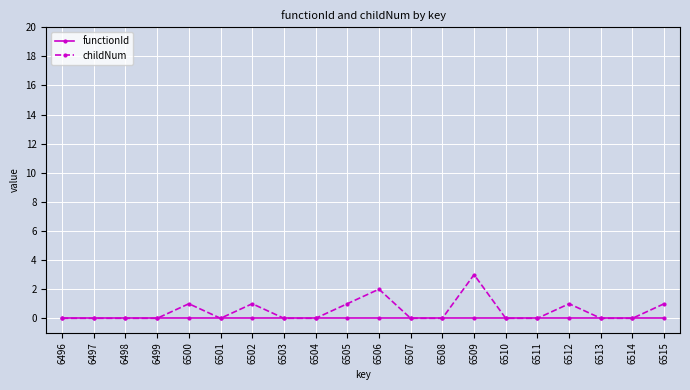

Which category has the highest value across all series?

6509